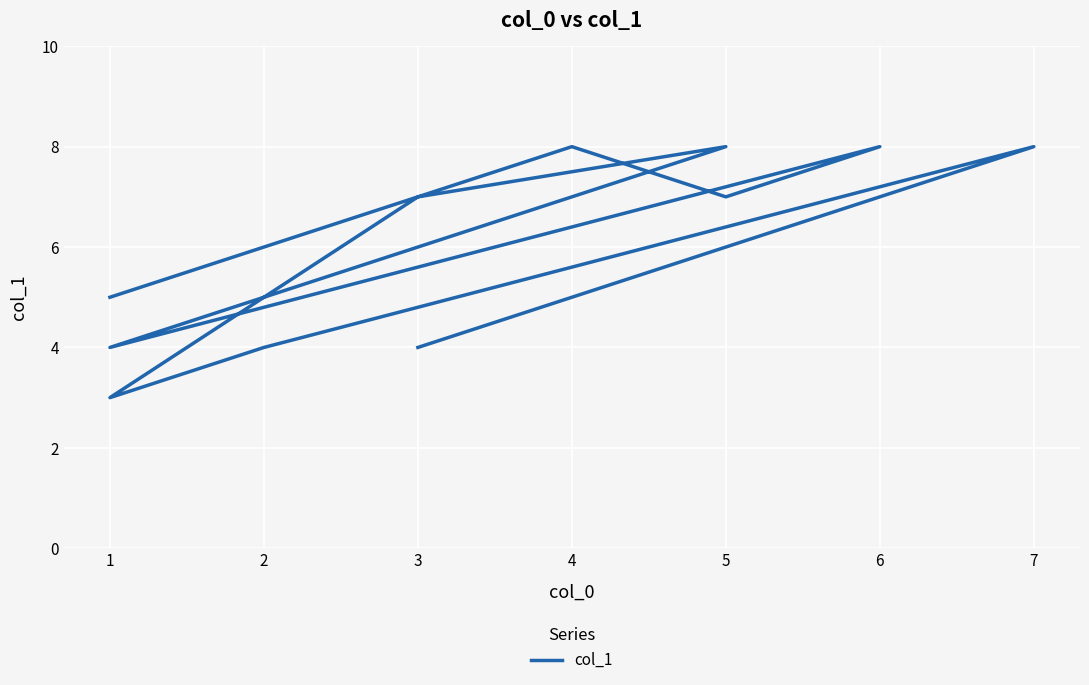

How many values are between 4 and 8?

10